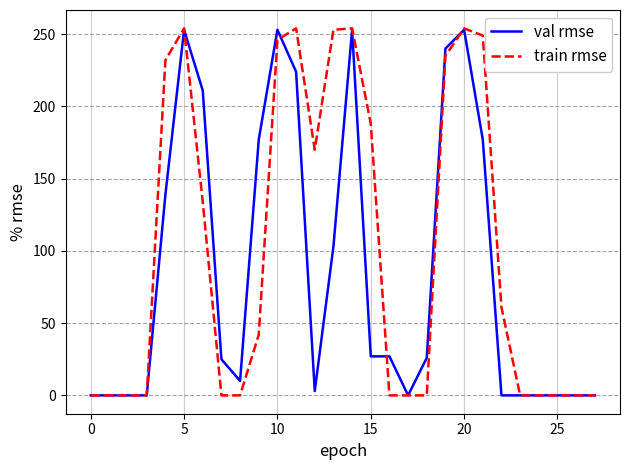

List the series in order of their overall mean, highest first.

train rmse, val rmse